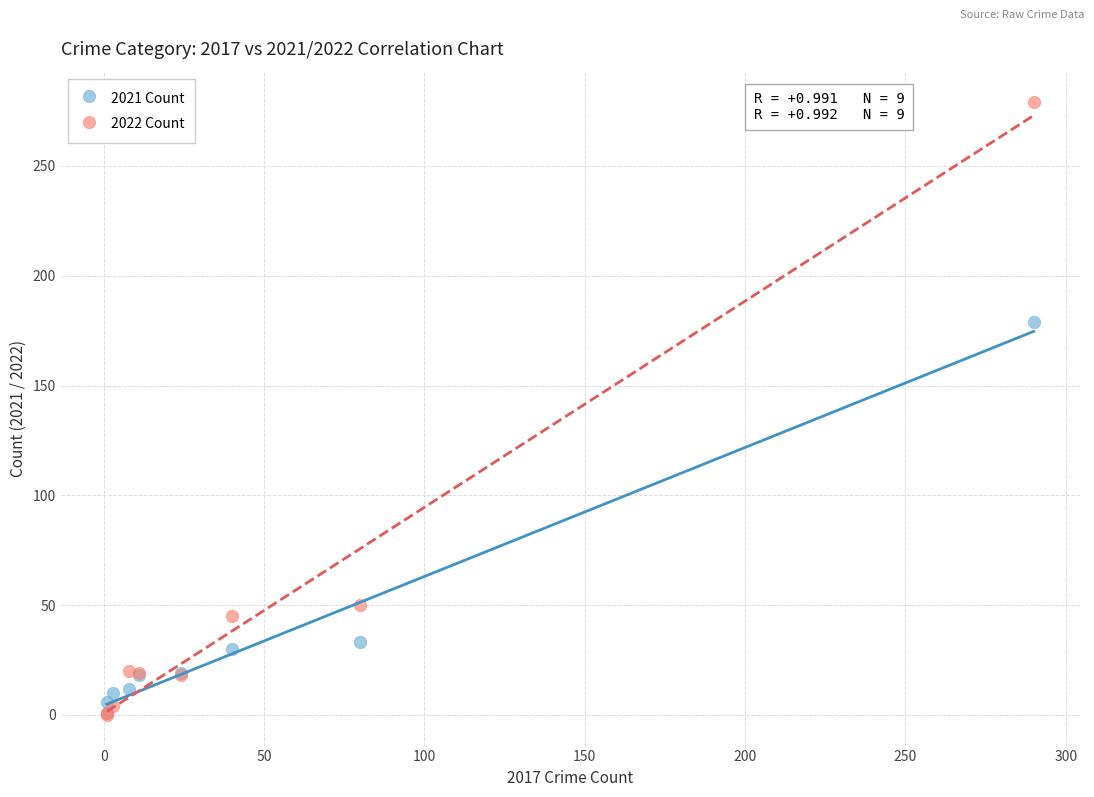

Which series reaches the maximum Y coordinate?

2022 Count